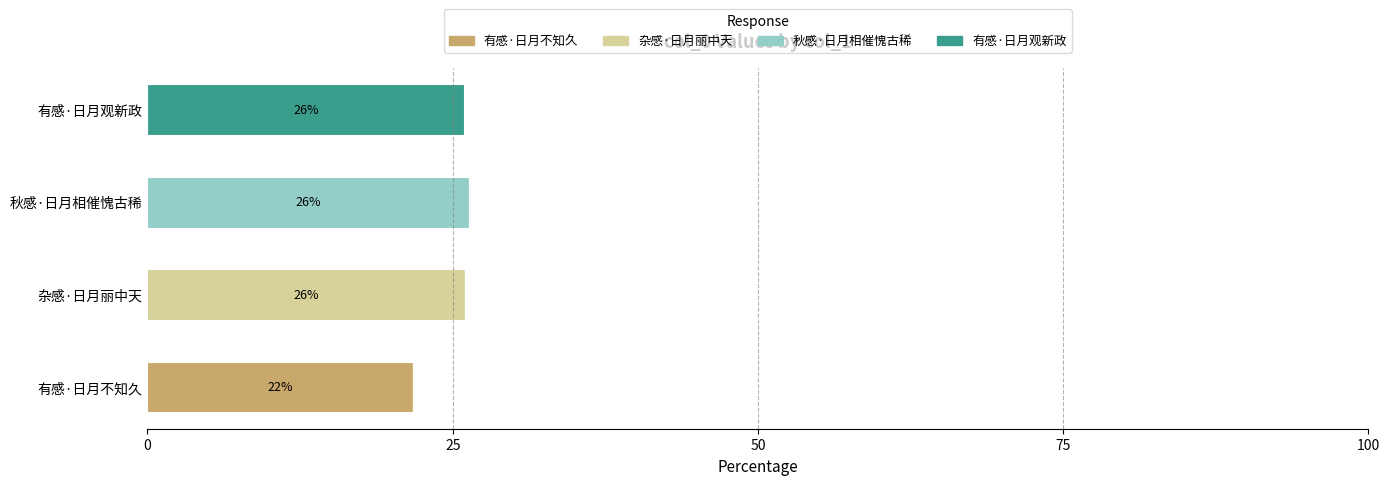

How many data points does each series have?

4